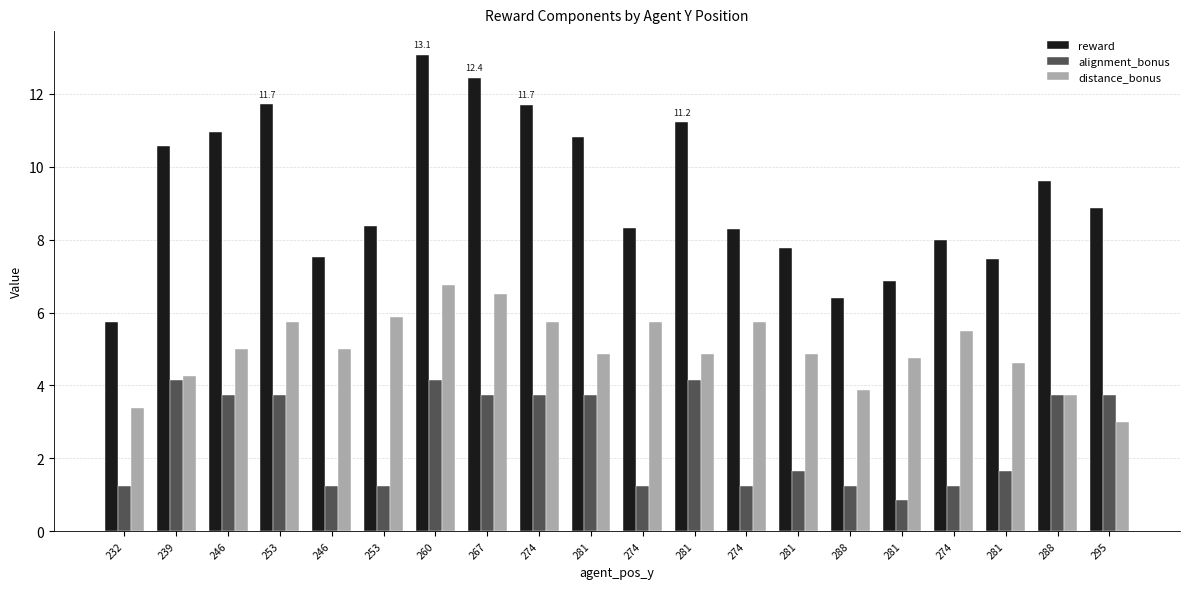

Where is alignment_bonus nearest to the value 2?

281